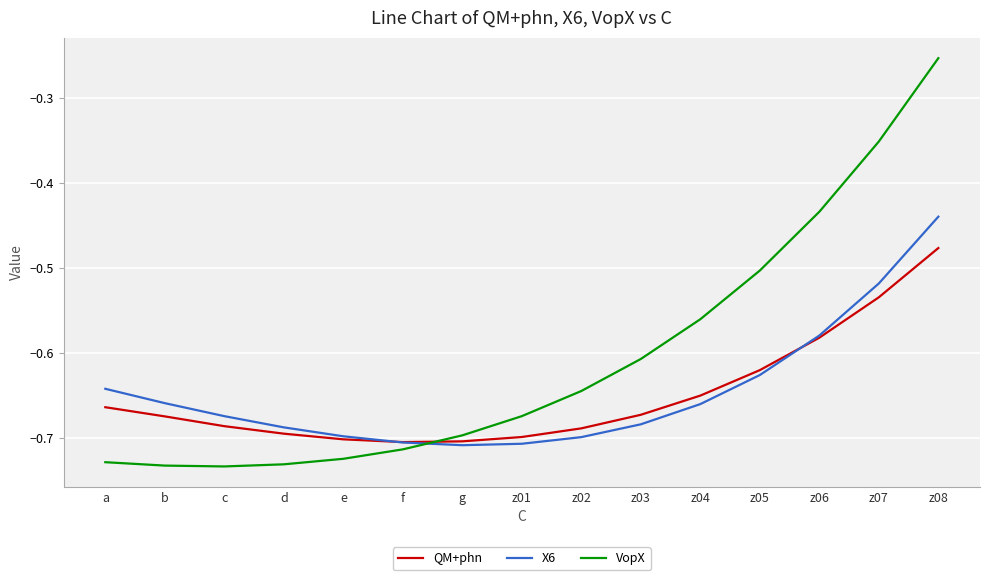

How many times do VopX and X6 cross each other?

1